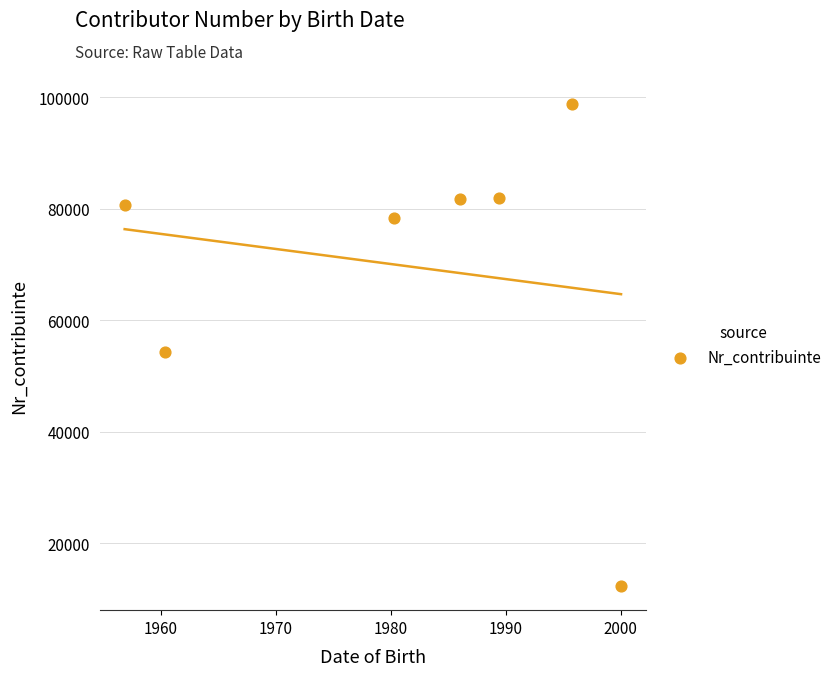

What is the range of Y values (max minus min)?

86420